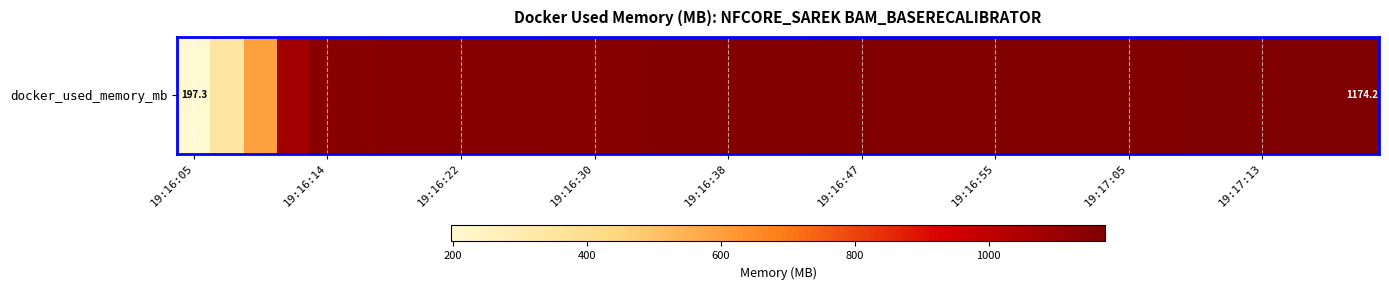

At which category does the chart reach its peak across all series?

35